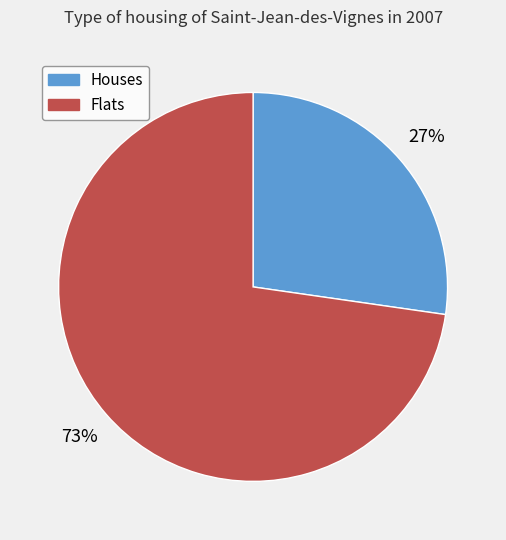

Does any single category account for the majority?

Yes